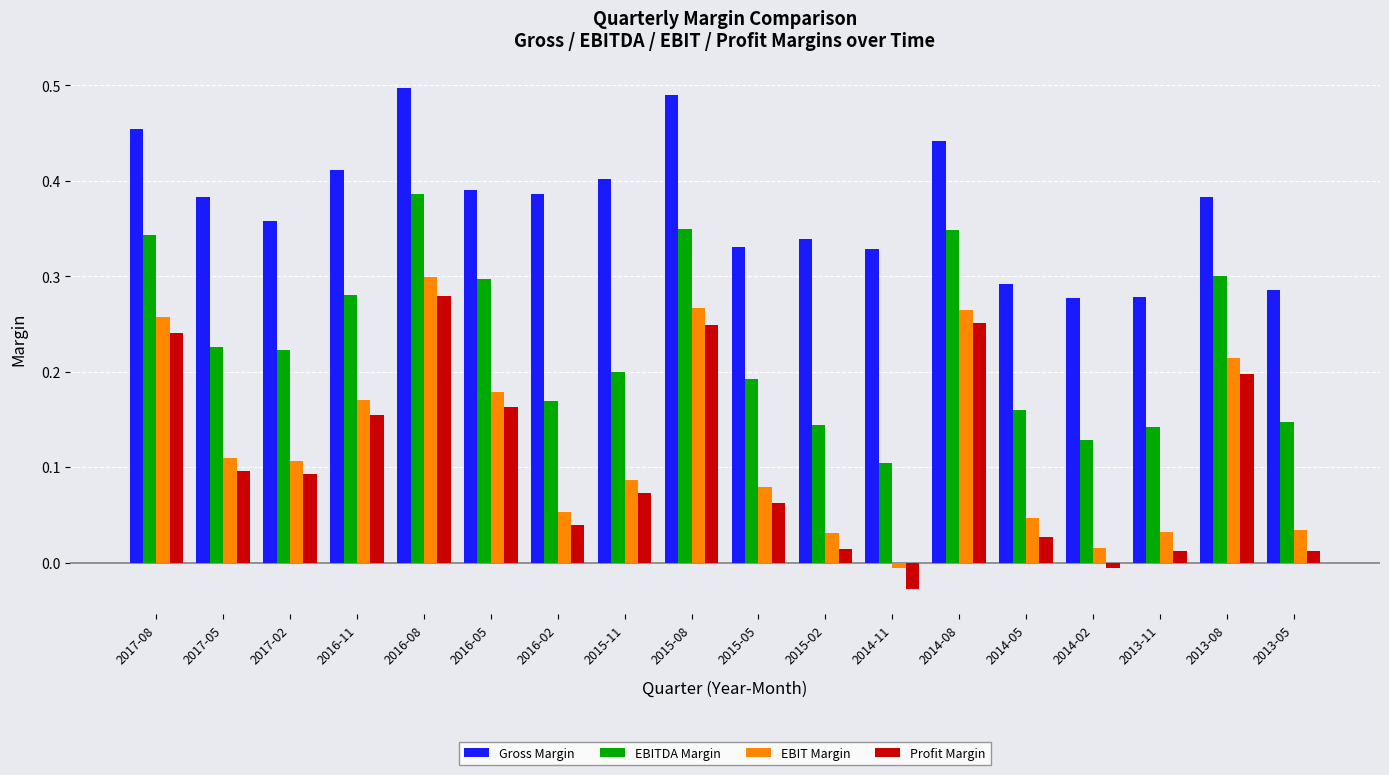

What is the sum of the Gross Margin values at 2013-11 and 2017-08?

0.7